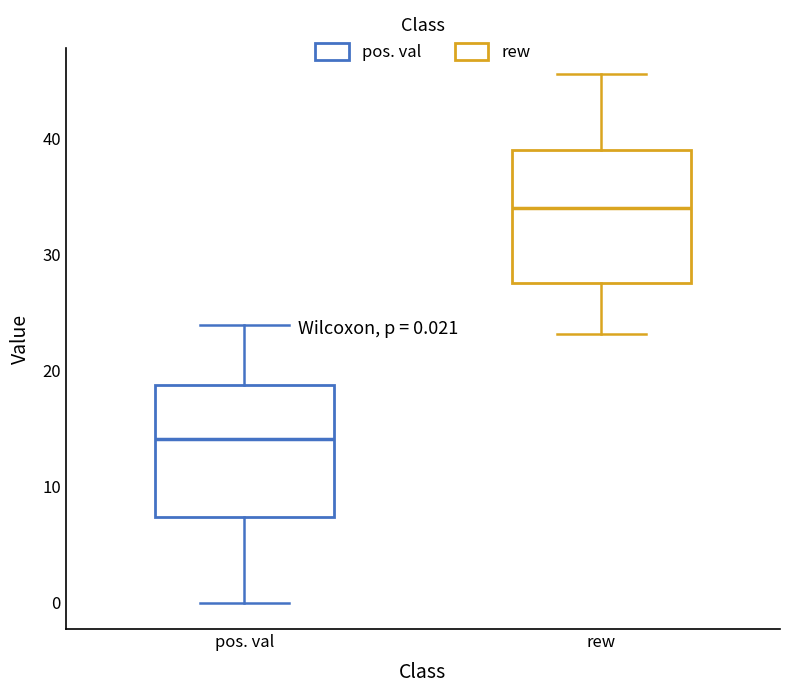

Which box has the highest median line?

rew